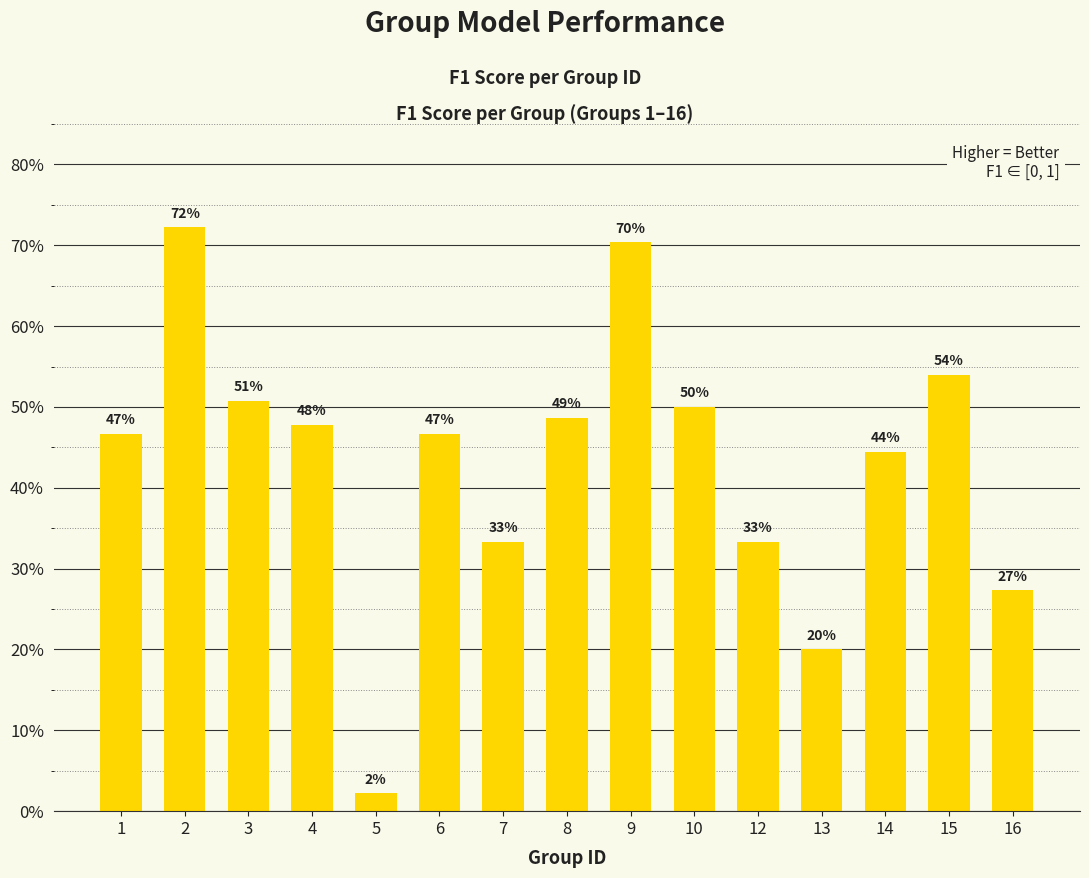

Between 13 and 16, which is larger?

16